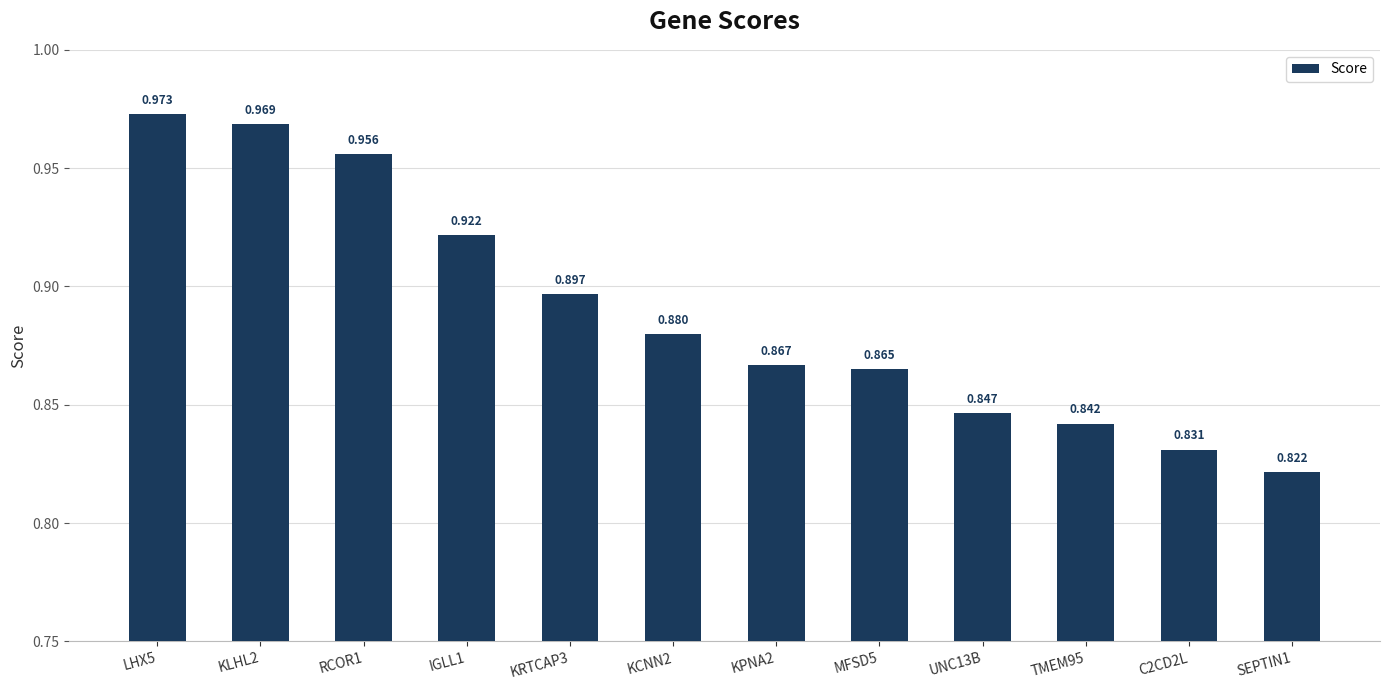

Between C2CD2L and KRTCAP3, which is larger?

KRTCAP3